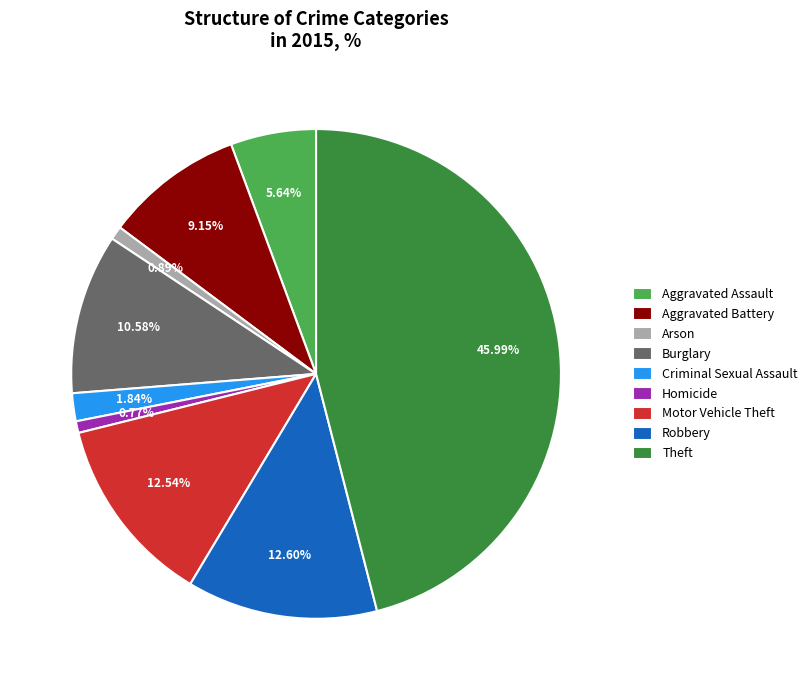

Which category has the biggest portion of the pie?

Theft